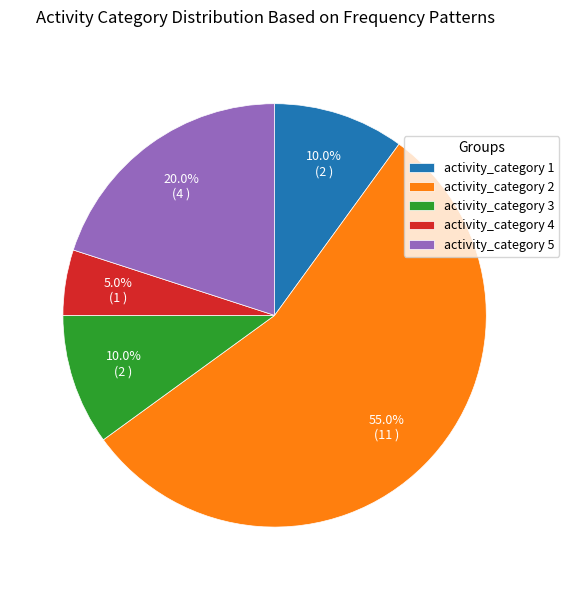

Which has a higher value, activity_category 2 or activity_category 1?

activity_category 2